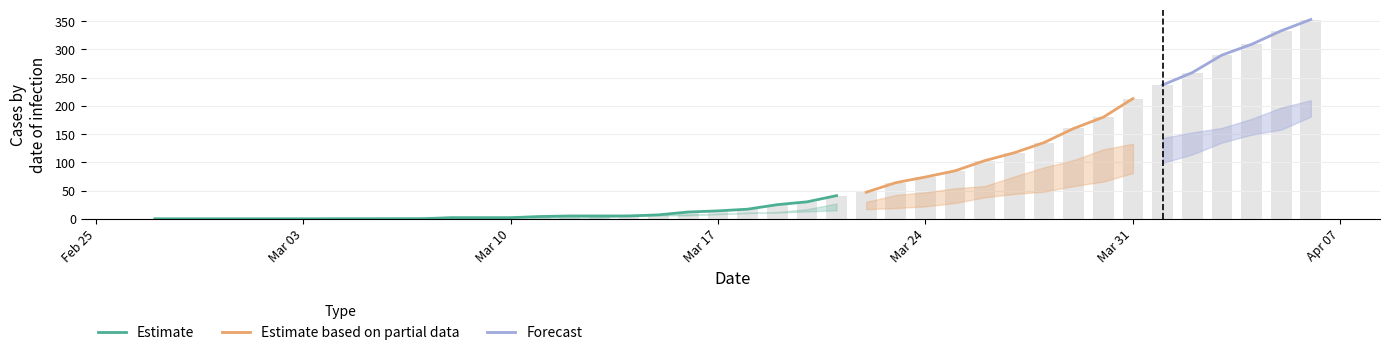

What is the difference between the highest and lowest values at 4?

1